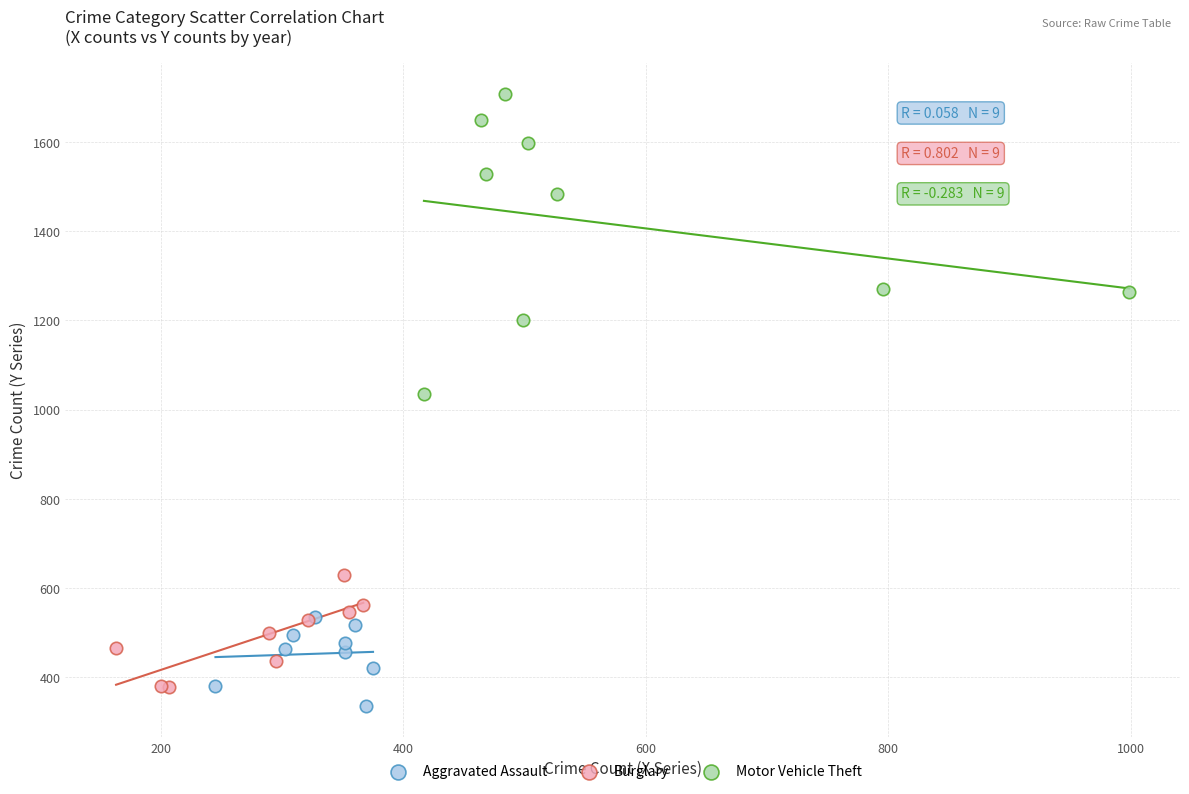

Which series has the widest spread of Y values?

Motor Vehicle Theft